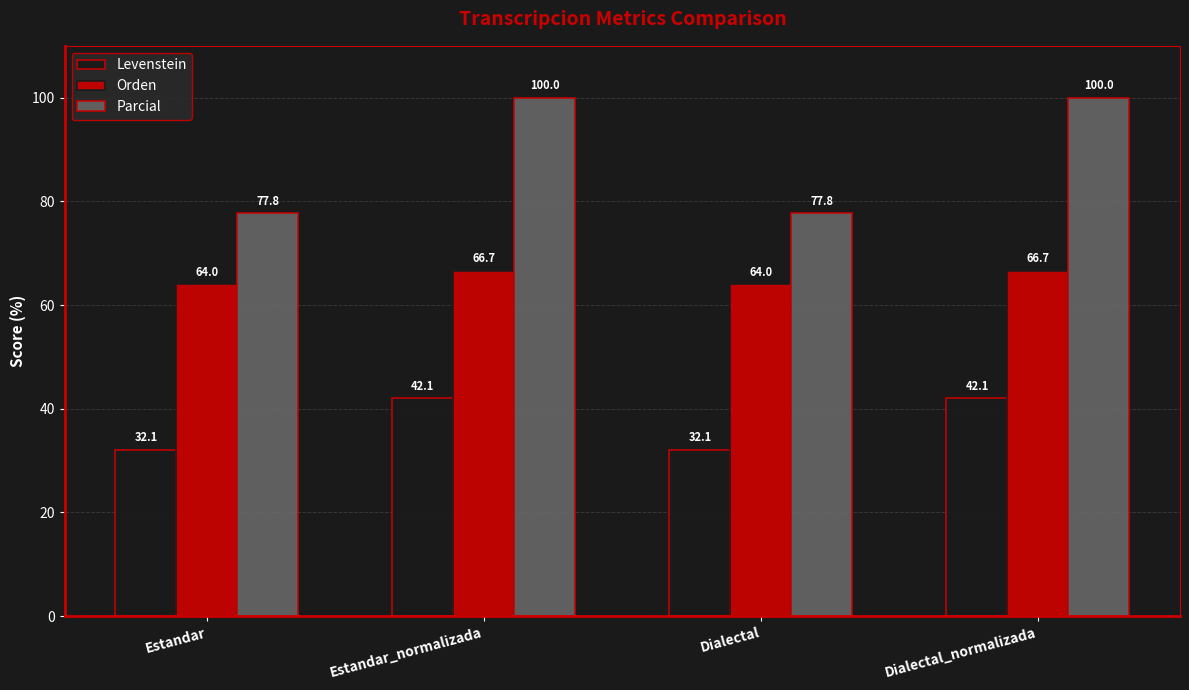

Rank the series by their maximum value, from highest to lowest.

Parcial, Orden, Levenstein